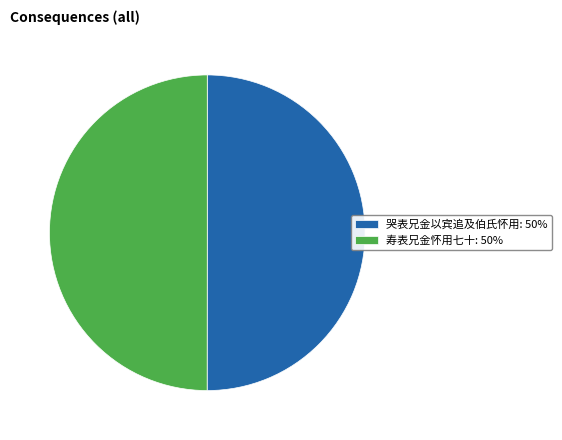

Approximately how many times larger is the value at 哭表兄金以宾追及伯氏怀用: 50% compared to 寿表兄金怀用七十: 50%?

1.0